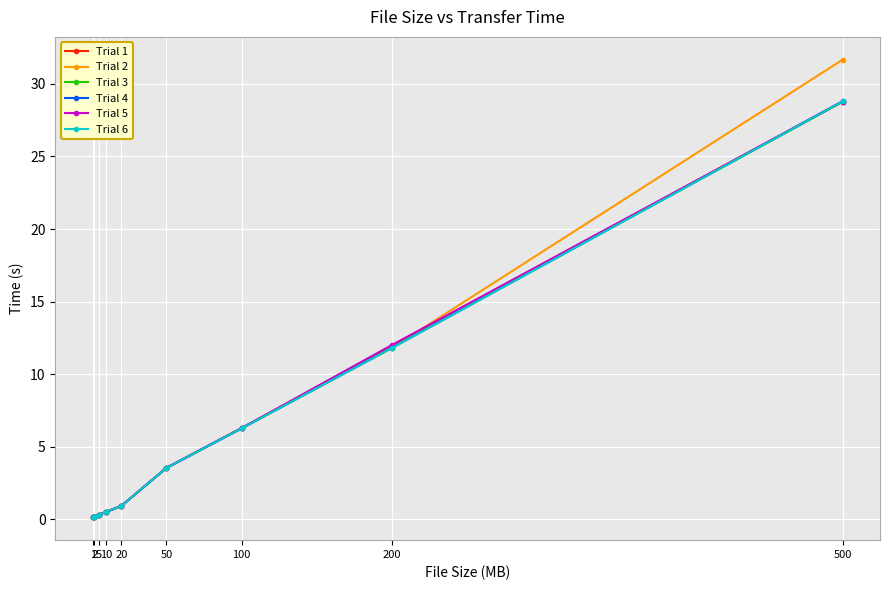

Read the Trial 6 value at 50.

3.5